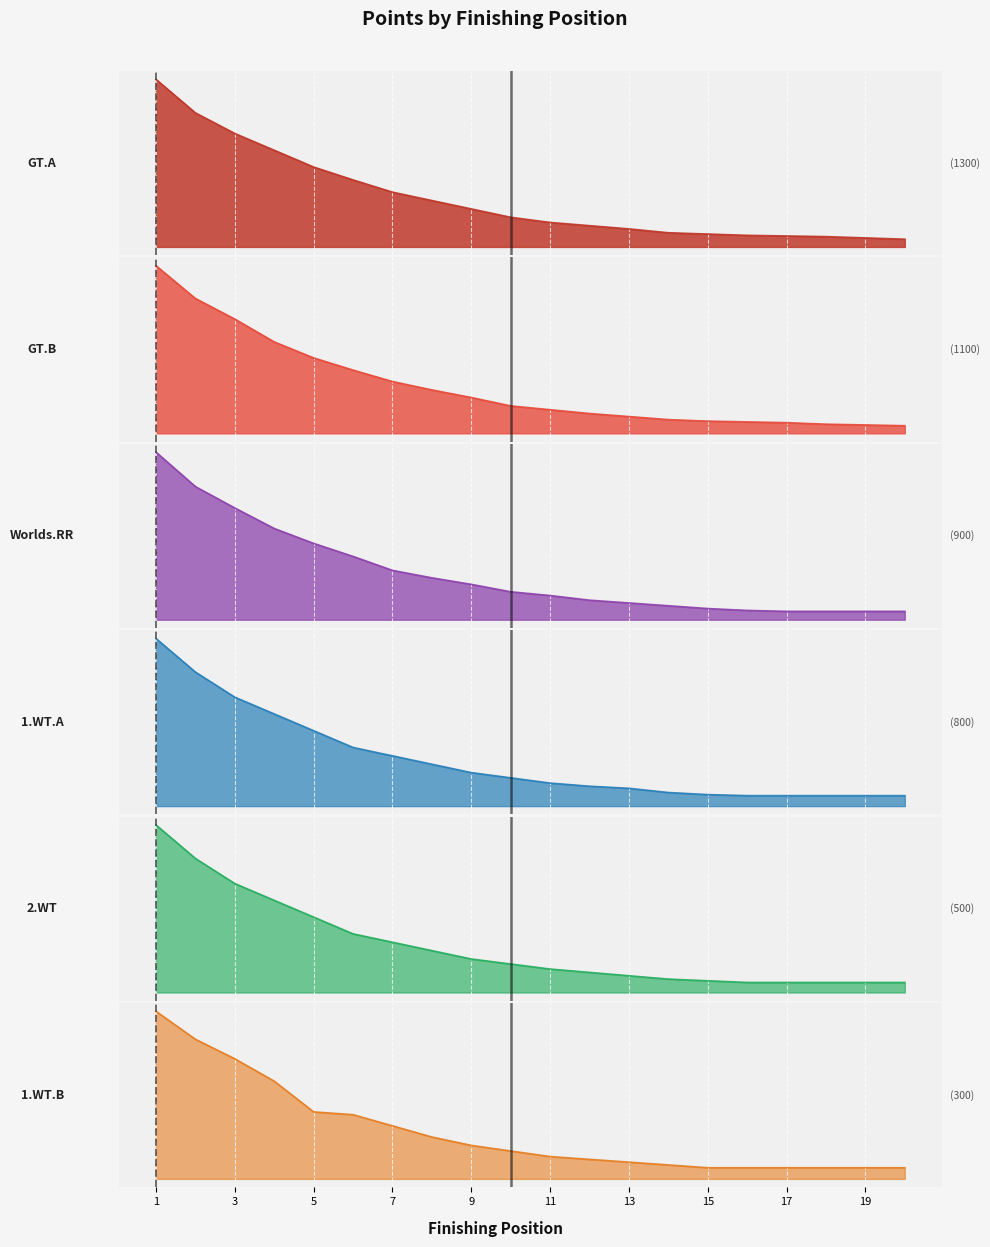

The 1.WT.A series shows 109 at 14. True or false?

False